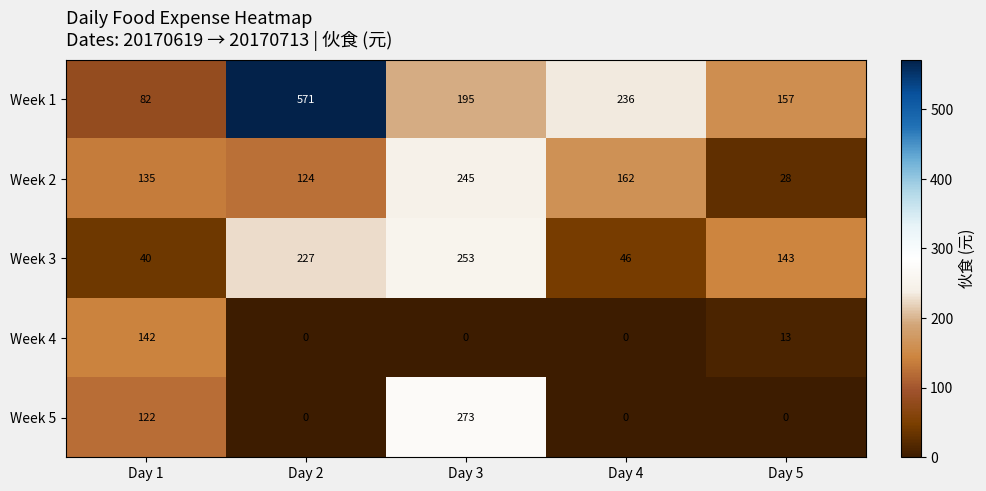

What is the sum of all Week 4 values?

155